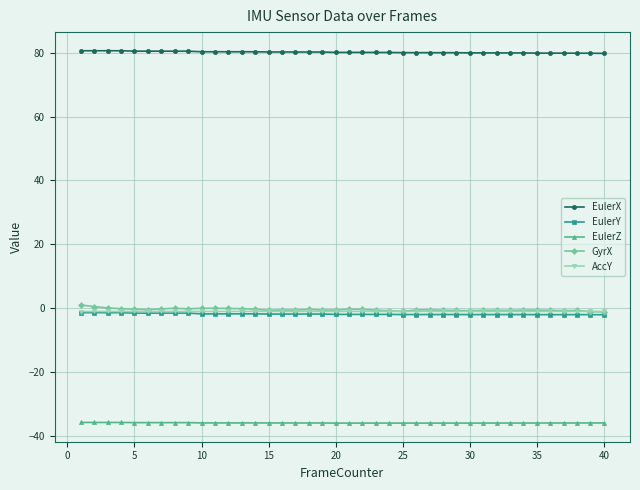

At how many categories does at least one series exceed 62?

40